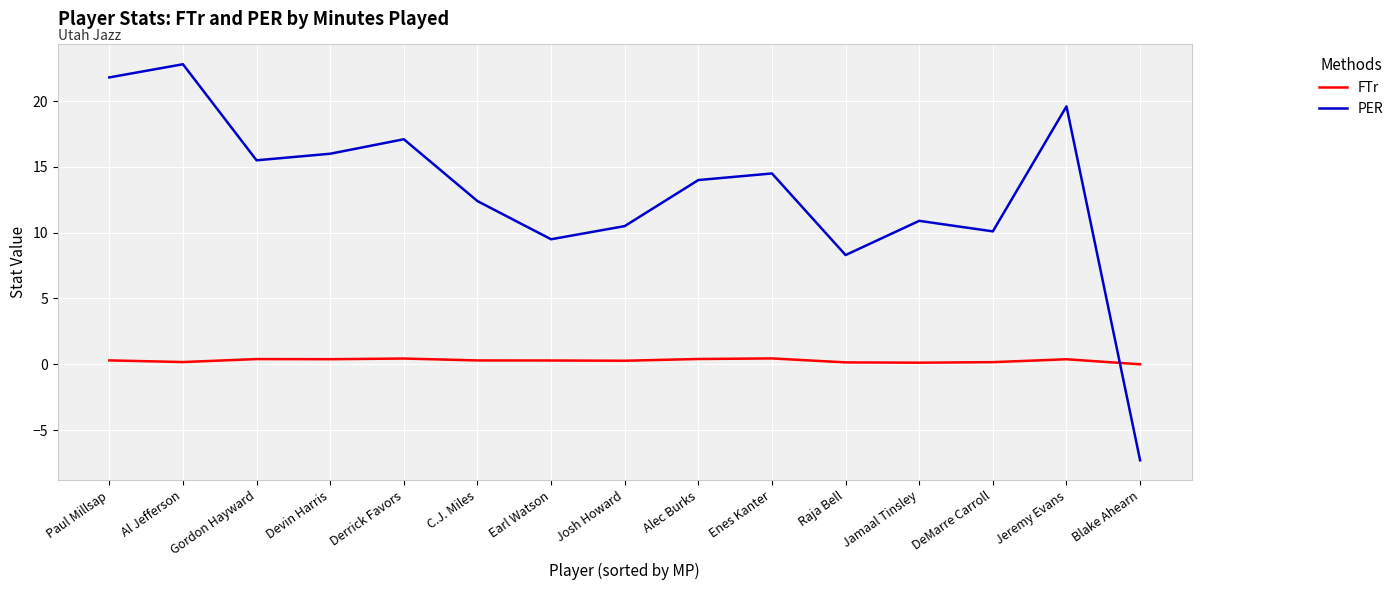

At which label is PER closest to 7?

Raja Bell